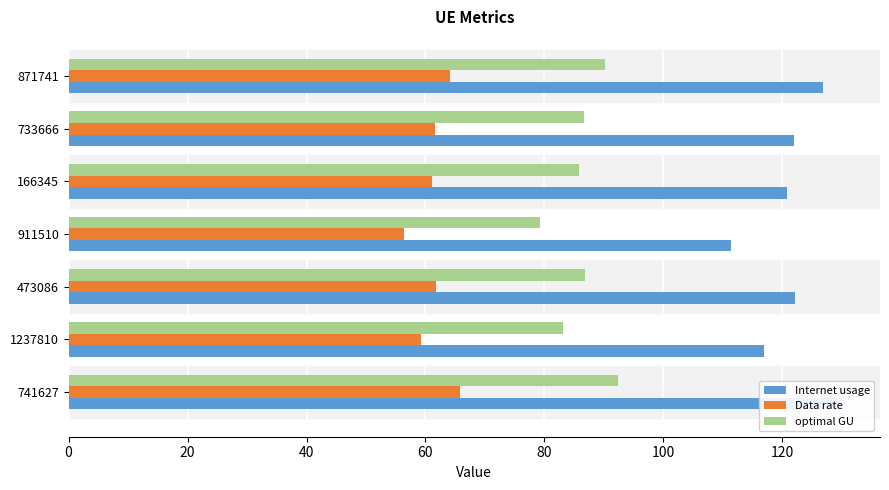

What are all the series names shown in the legend?

Internet usage, Data rate, optimal GU